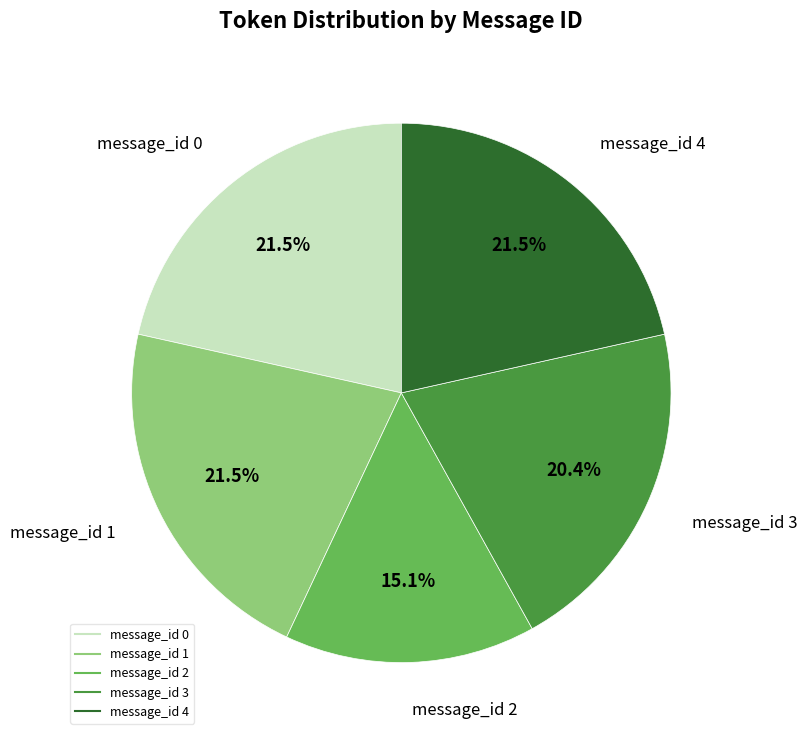

What is the ratio of the value at message_id 4 to the value at message_id 0?

1.0